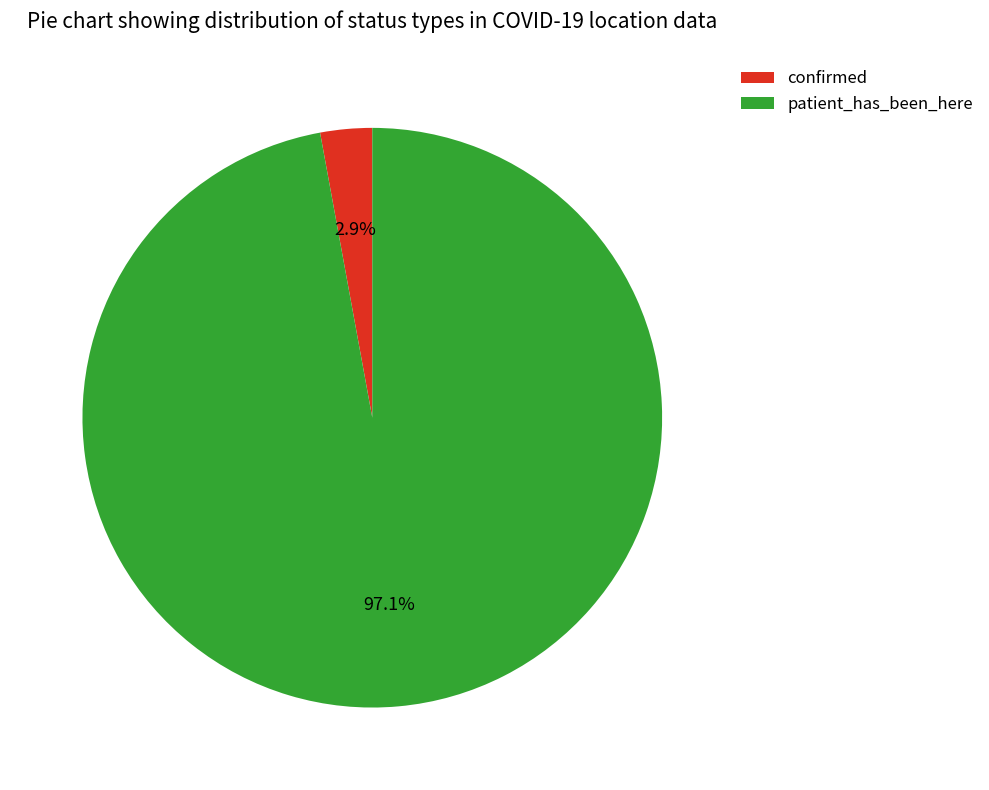

Rank the categories by value from highest to lowest.

patient_has_been_here, confirmed